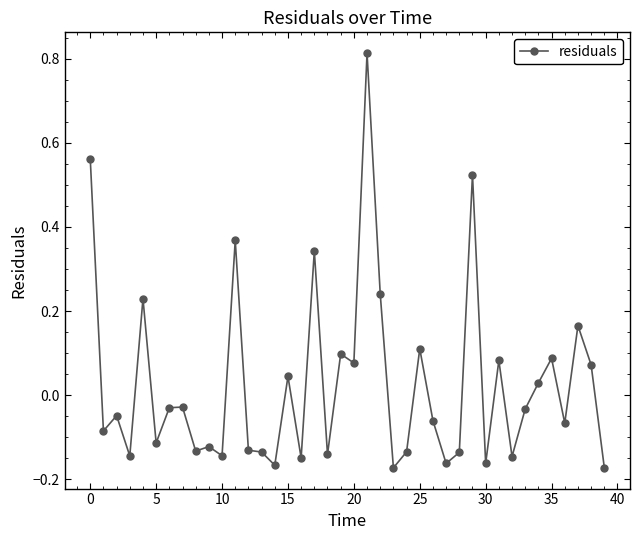

What is the difference between the second highest and minimum values?

0.7